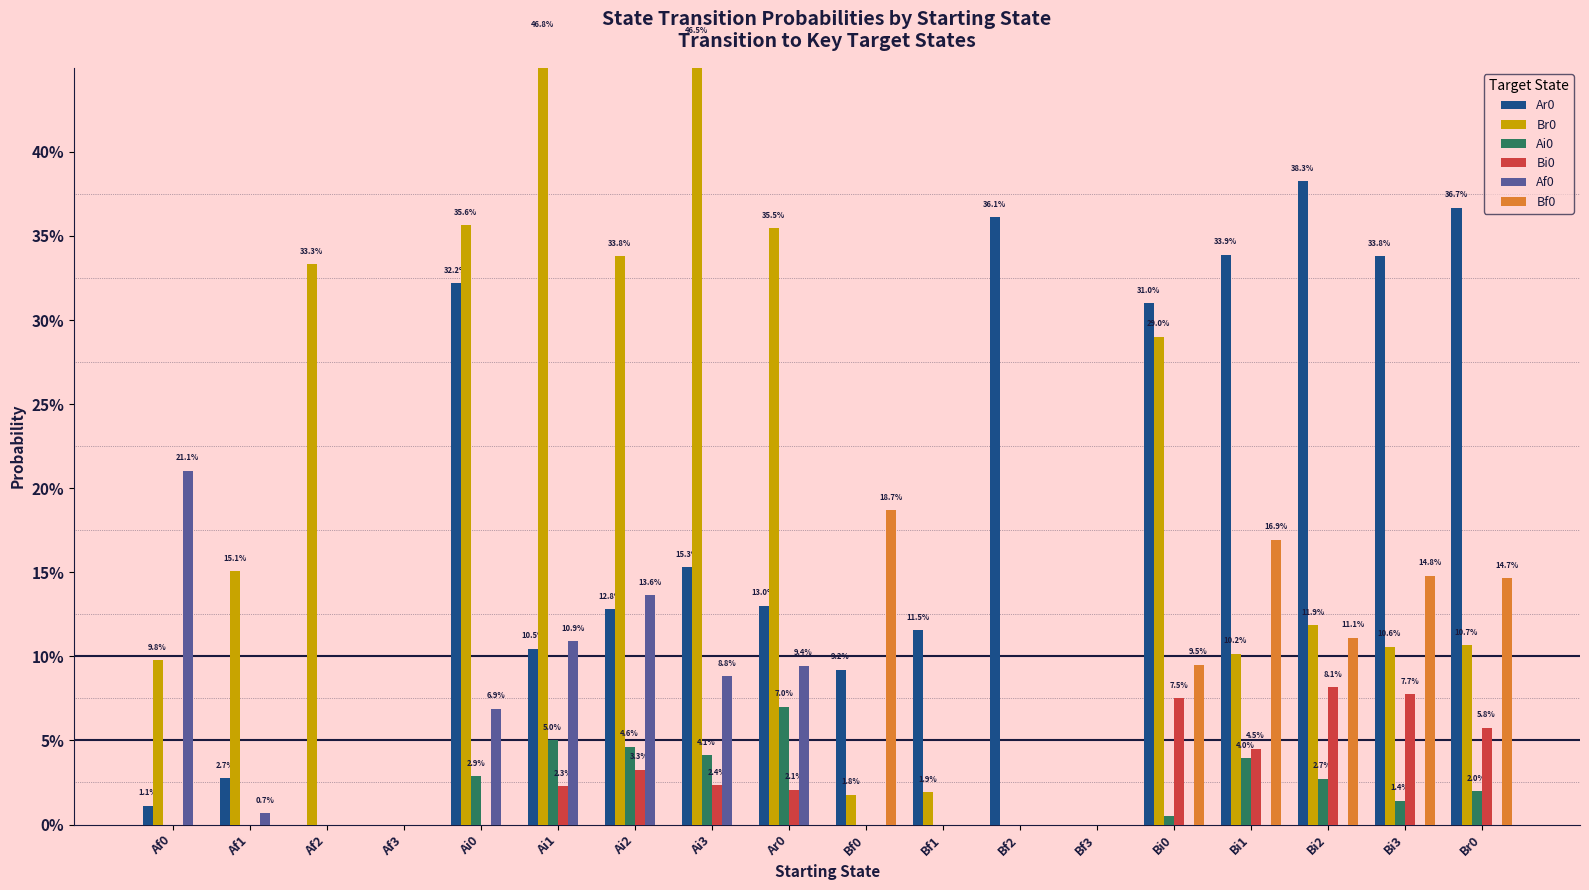

Which label corresponds to the smallest value in the chart?

Af2